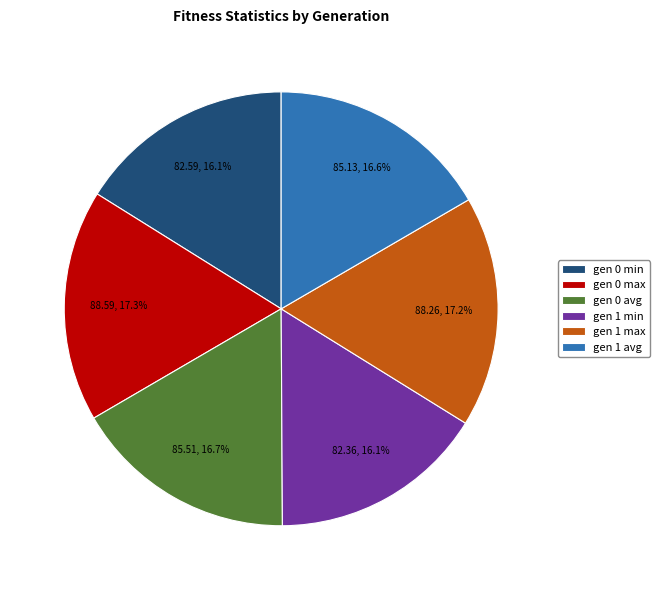

Is the sum of gen 0 avg and gen 1 max greater than half?

No